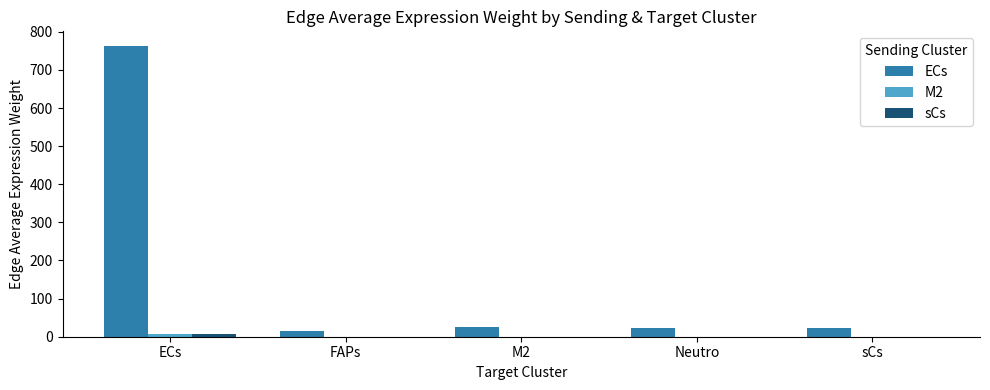

At which category is the sum across all series the highest?

ECs